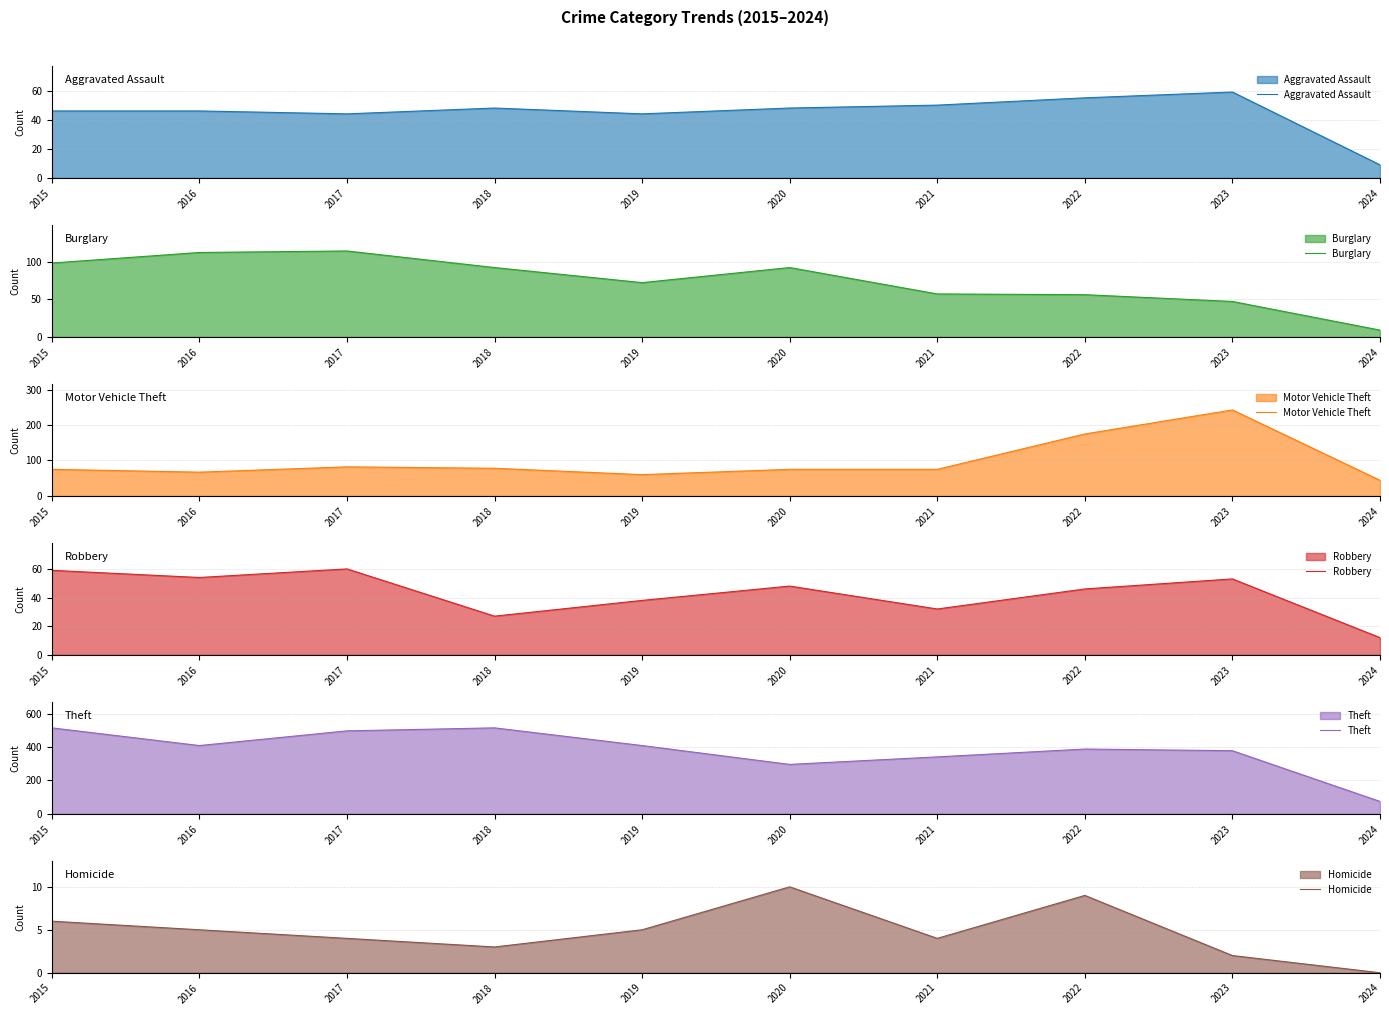

How many interior local peaks does the Aggravated Assault series have?

2